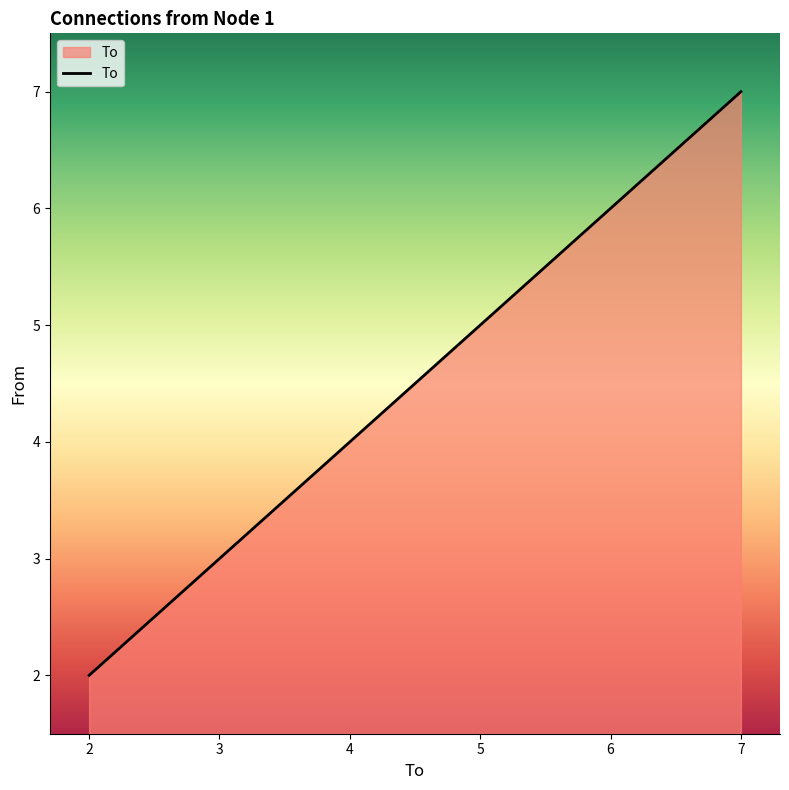

What is the difference between the second highest and second lowest values?

3